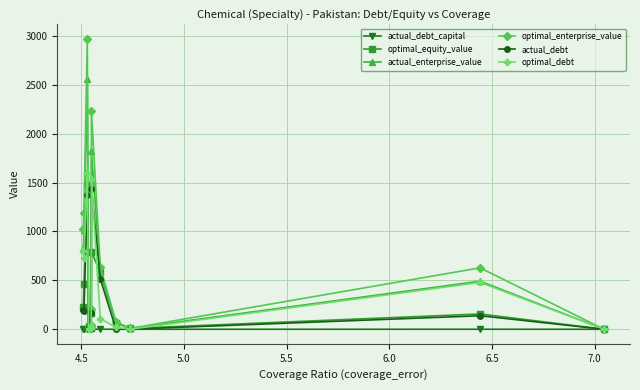

Which series has the largest range (max minus min)?

optimal_enterprise_value